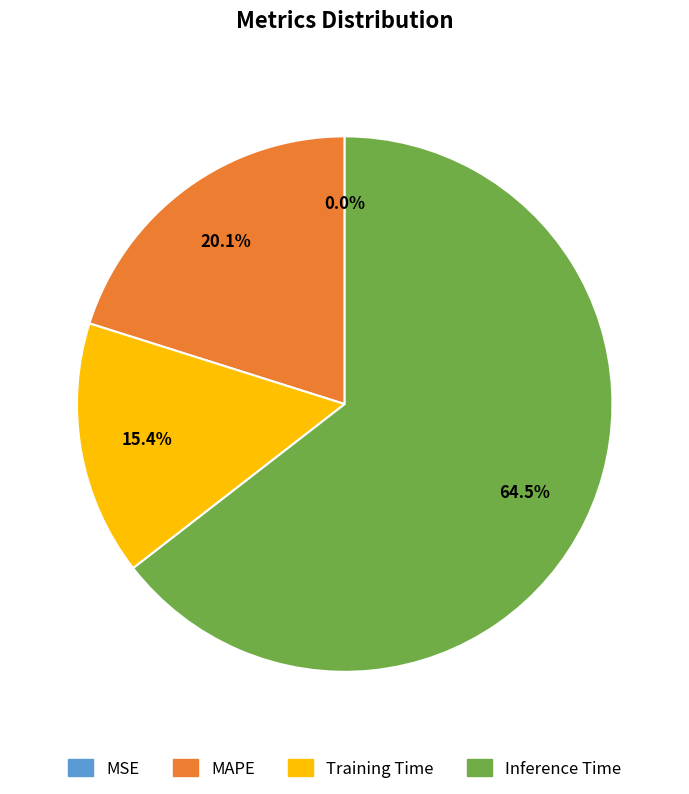

To the nearest percent, what is the difference between the largest and smallest slice percentages?

64%